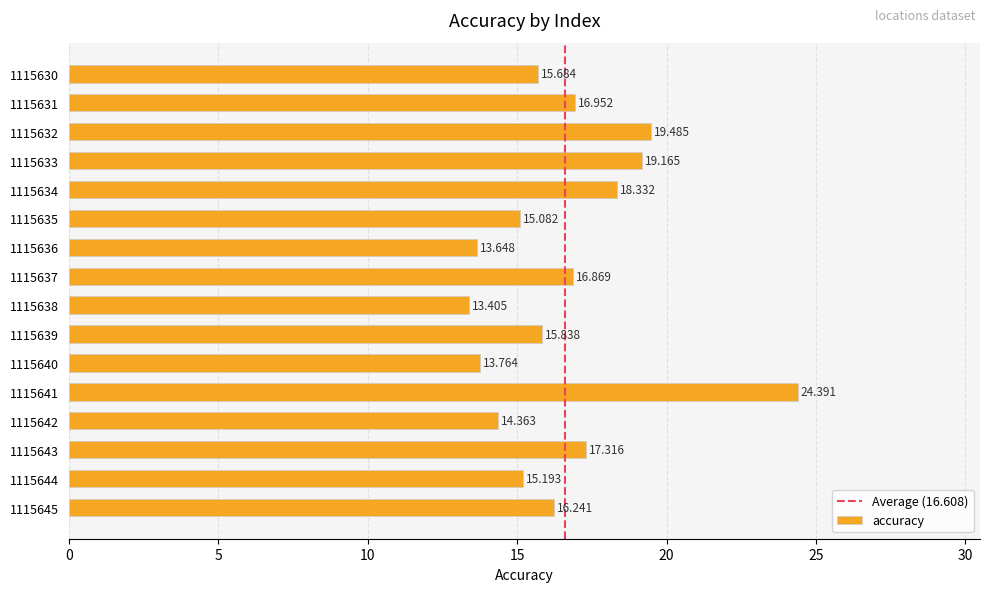

What is the average value?

16.6